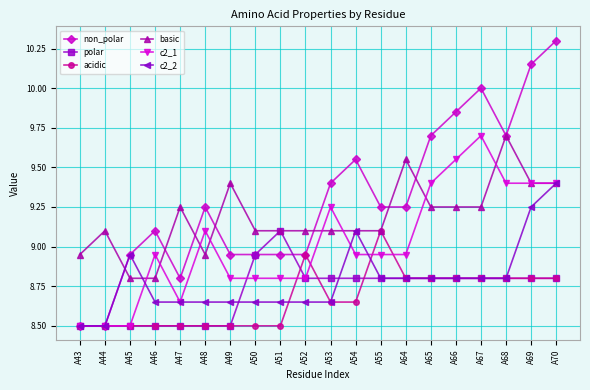

What is the difference between the highest and lowest values at A50?

0.6